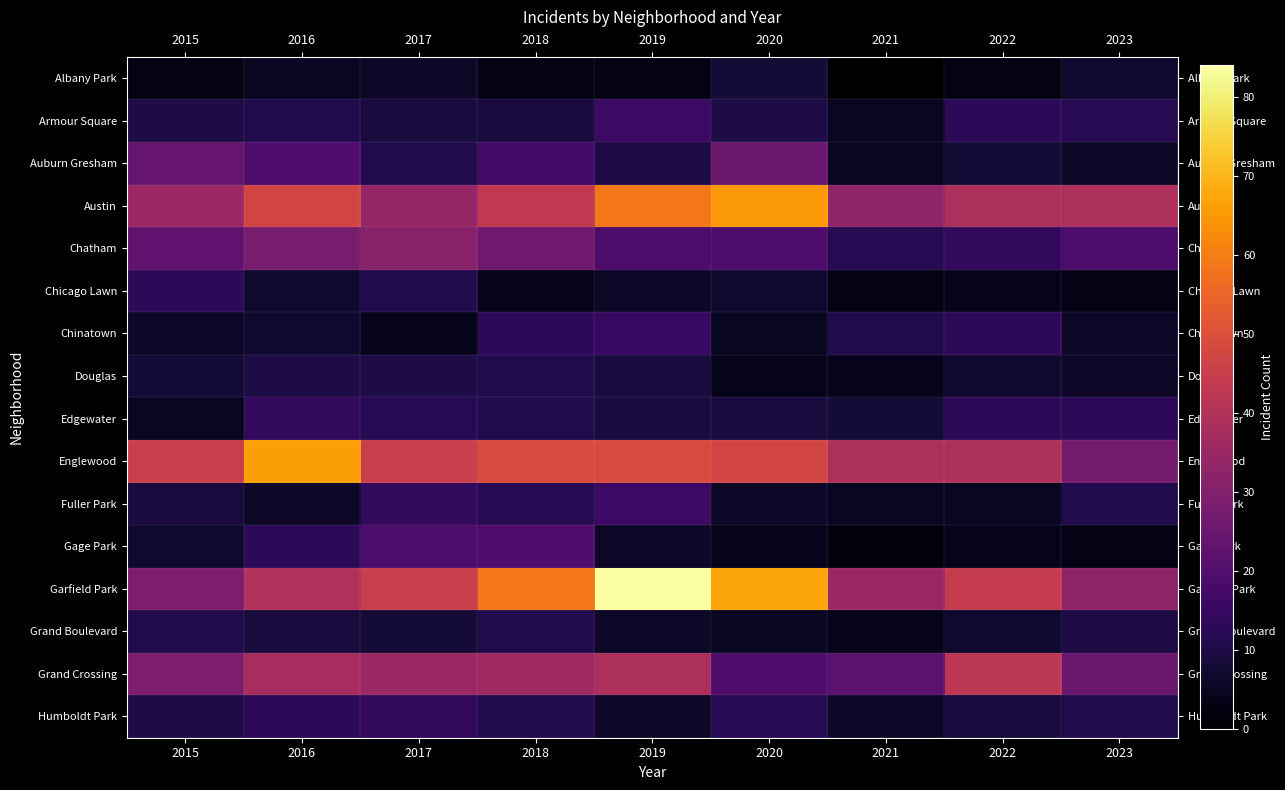

At which category is the sum across all series the highest?

2019